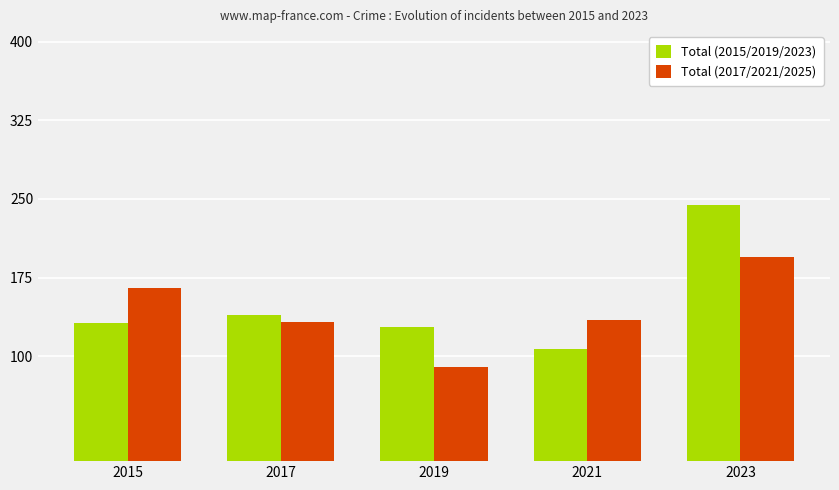

What is the spread (max minus min) of values at 2019?

38